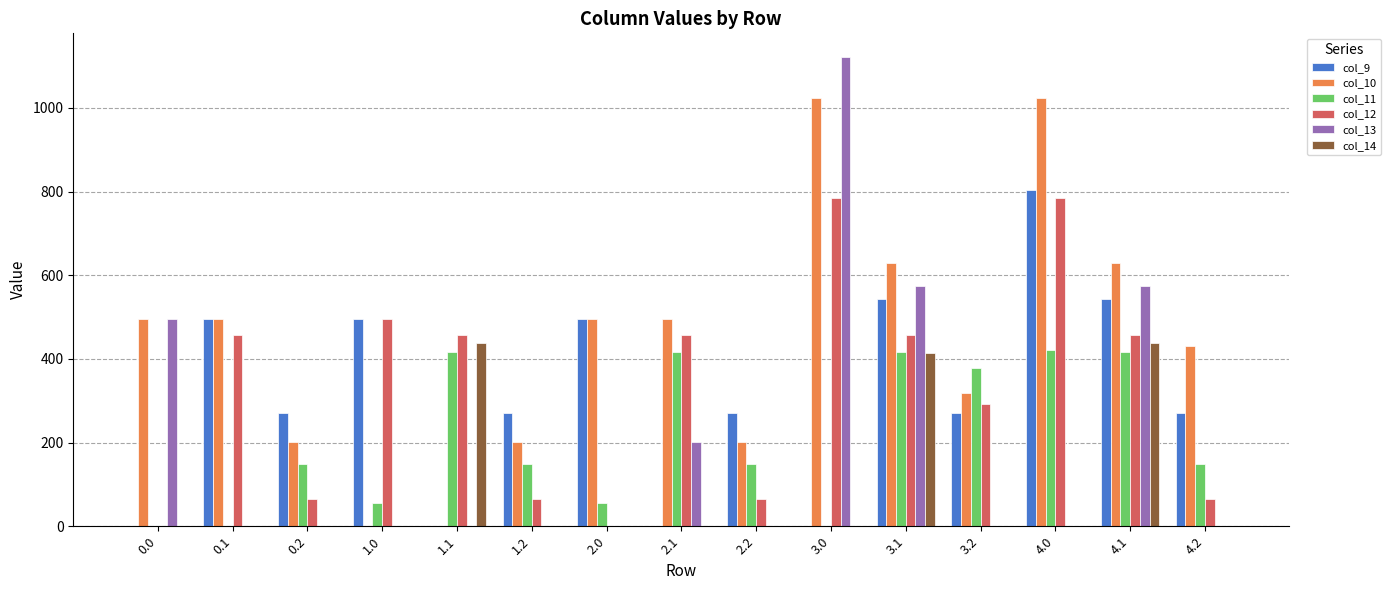

Which series has the widest spread of values?

col_13